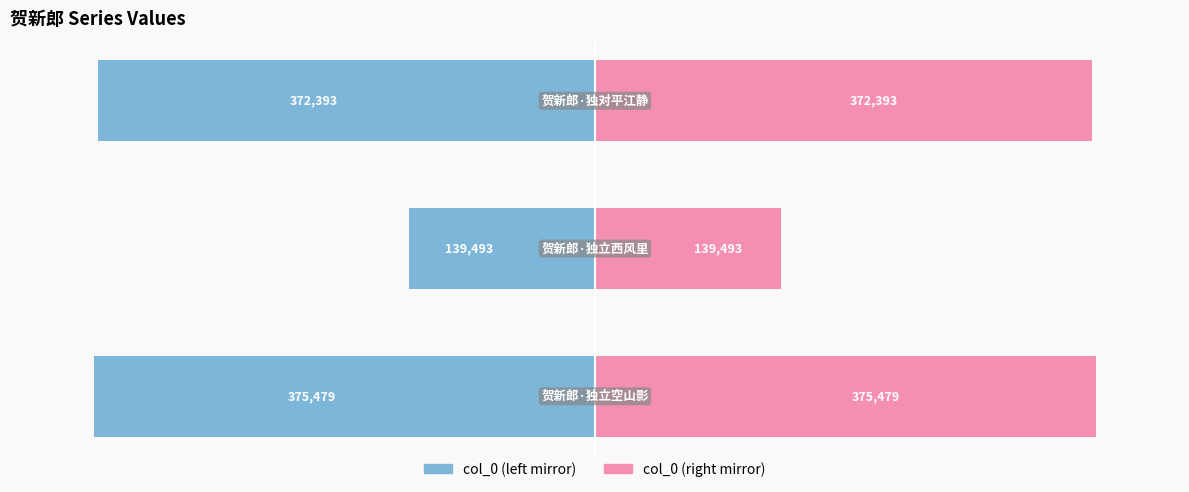

Where does the col_0 (left) series first go above -89?

1